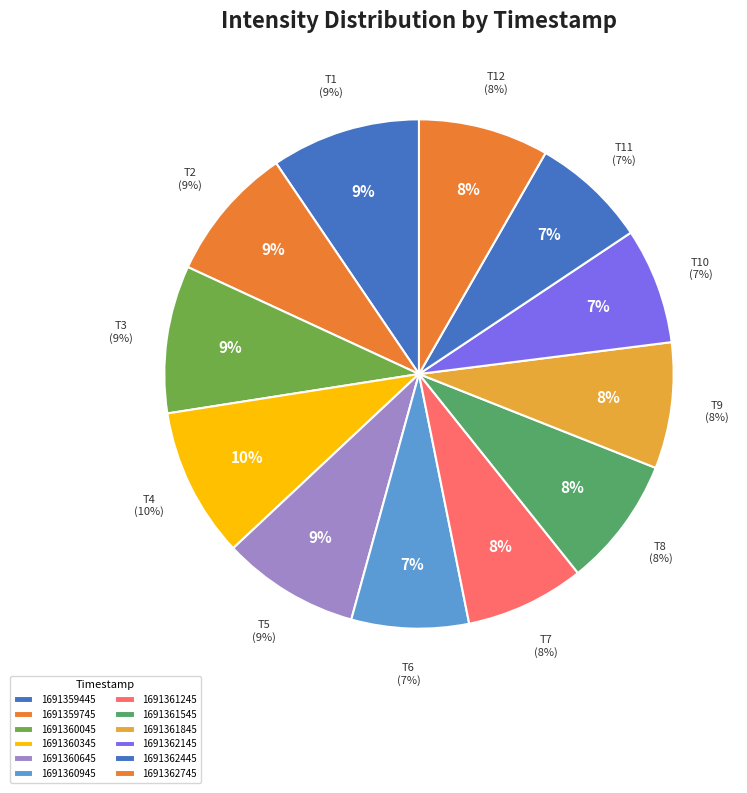

How many segments does this pie chart have?

12